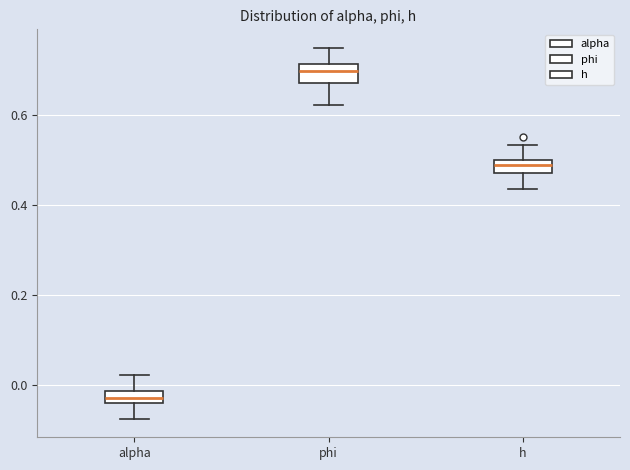

Which box has the lowest median line?

alpha